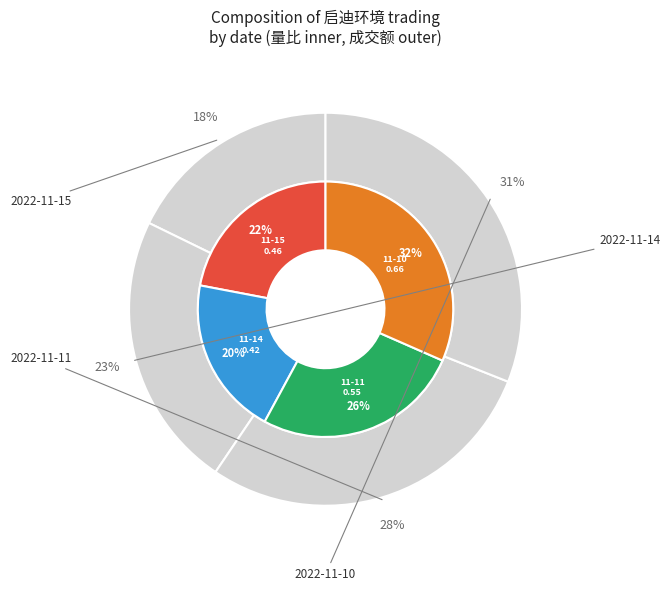

To the nearest percent, what is the difference between the largest and smallest slice percentages?

11%